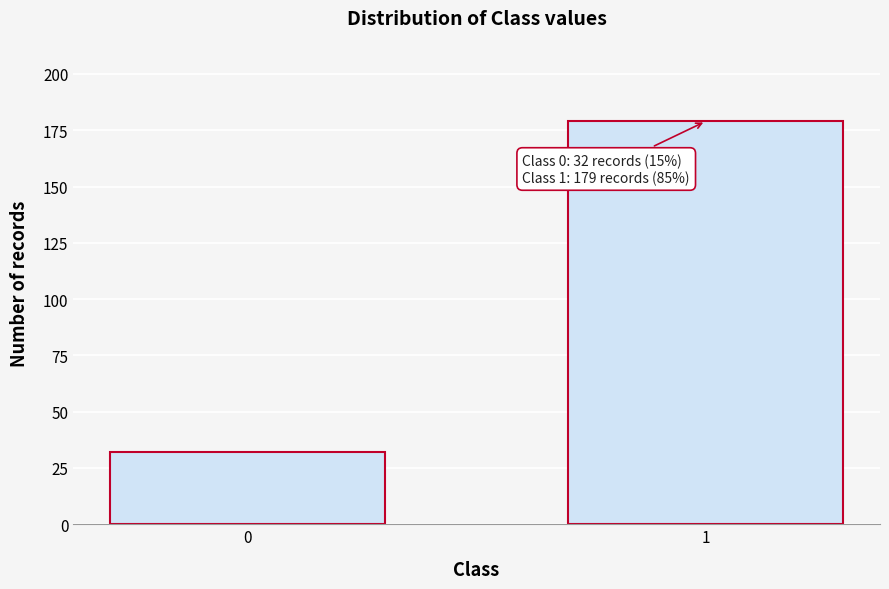

Reading left to right, transcribe all the data shown in this chart.

0=32	1=179